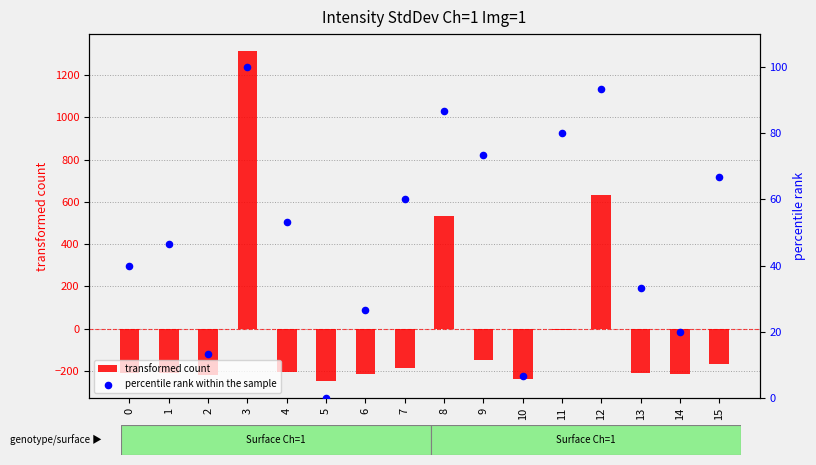

Which series reaches the minimum Y coordinate?

transformed count